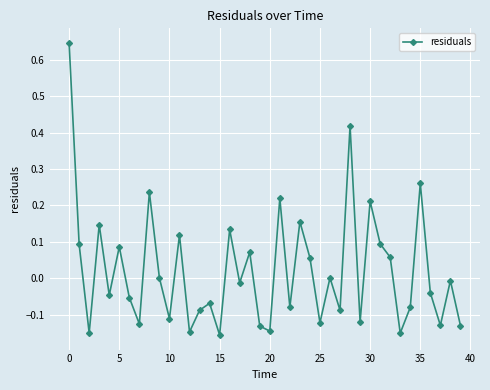

True or false: the data has more than 2 interior local peaks.

True